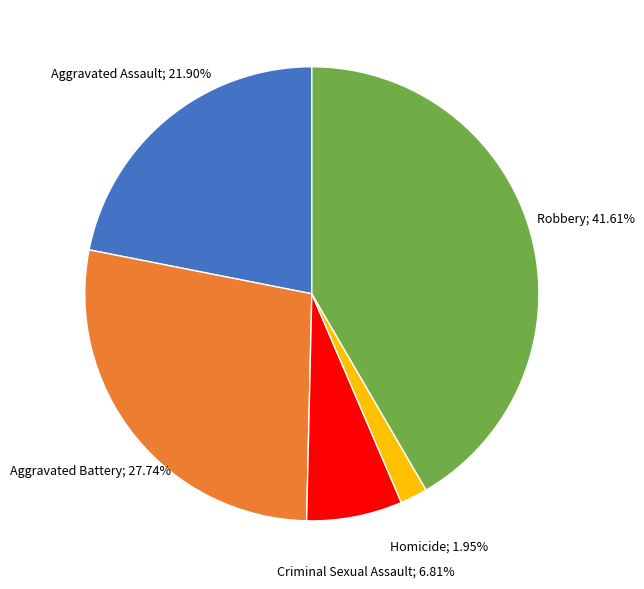

Is there any slice that represents more than half of the pie?

No